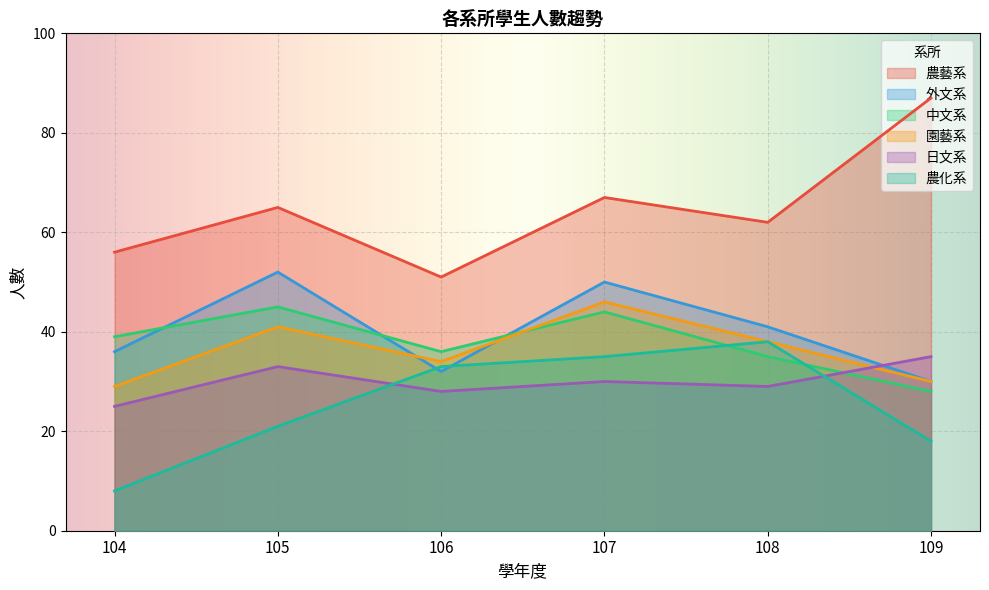

Reading left to right, what are all the values shown in this chart?

農藝系: 56	65	51	67	62	87
外文系: 36	52	32	50	41	30
中文系: 39	45	36	44	35	28
園藝系: 29	41	34	46	38	30
日文系: 25	33	28	30	29	35
農化系: 8	21	33	35	38	18